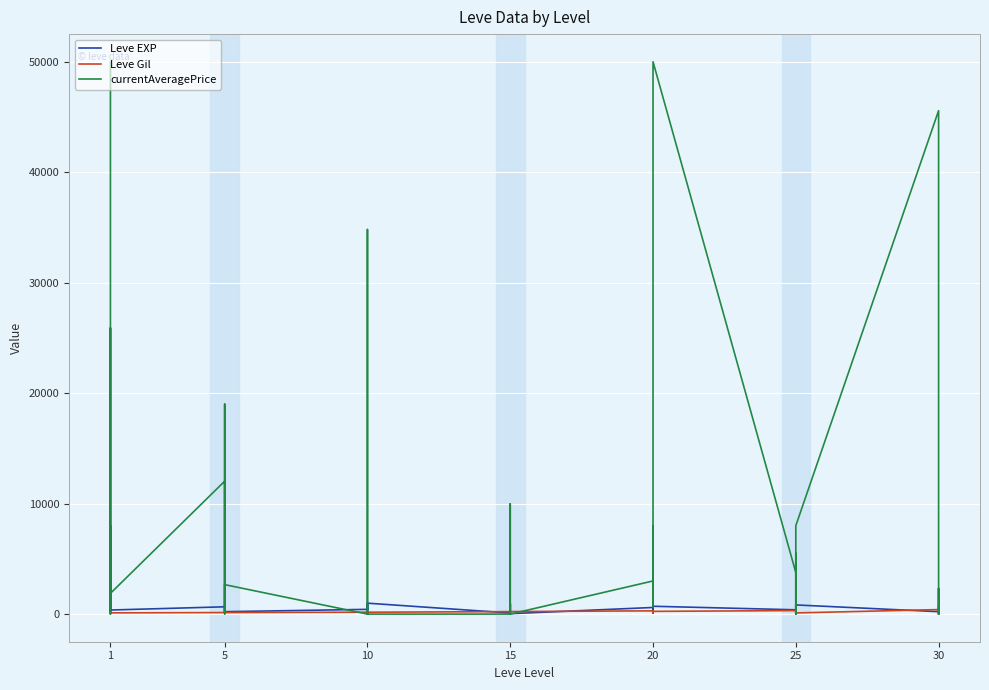

After their last crossing, which series has the higher values: Leve EXP or Leve Gil?

Leve EXP